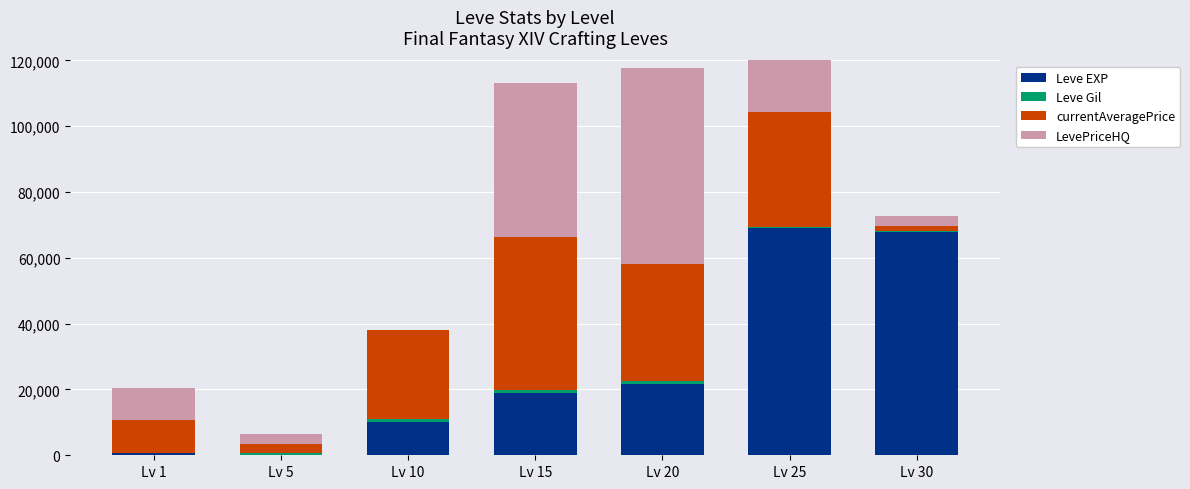

At which category does the chart reach its minimum across all series?

Lv 10